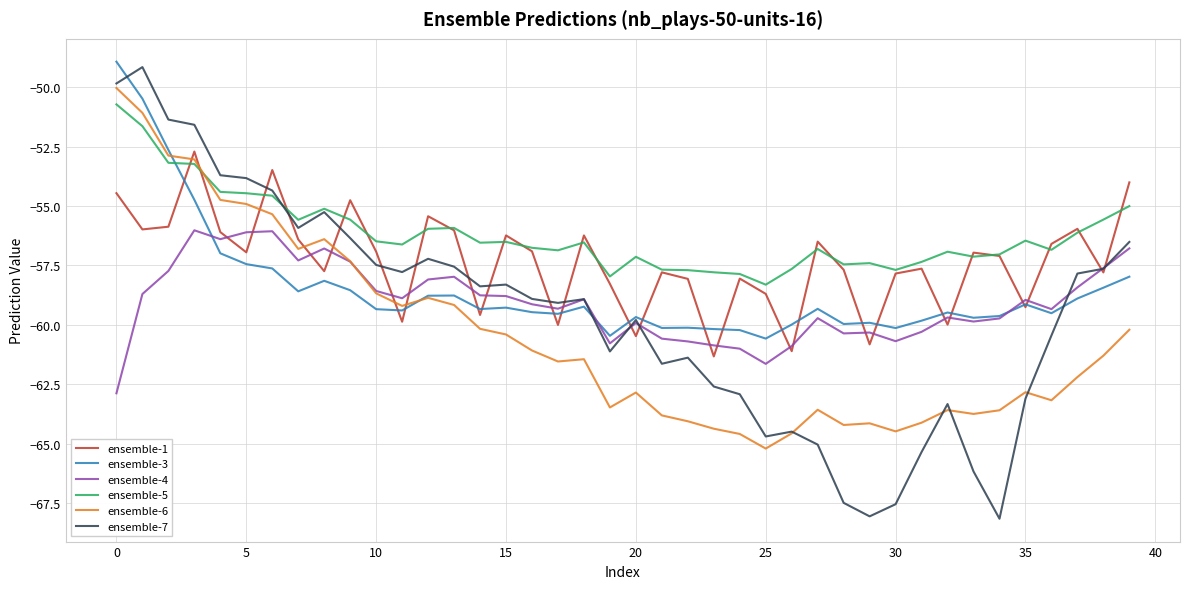

Which series has the largest range (max minus min)?

ensemble-7